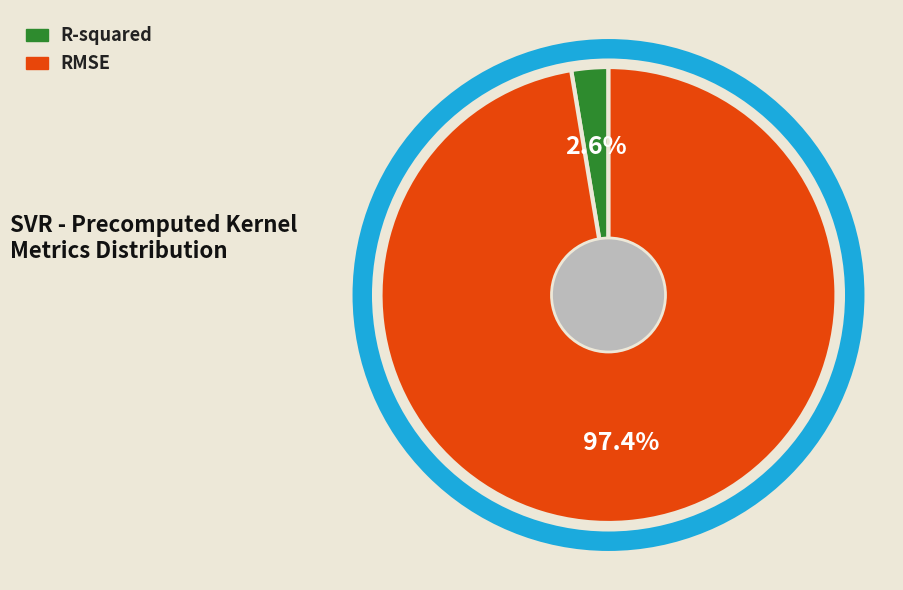

To the nearest percent, what portion does RMSE represent?

97%